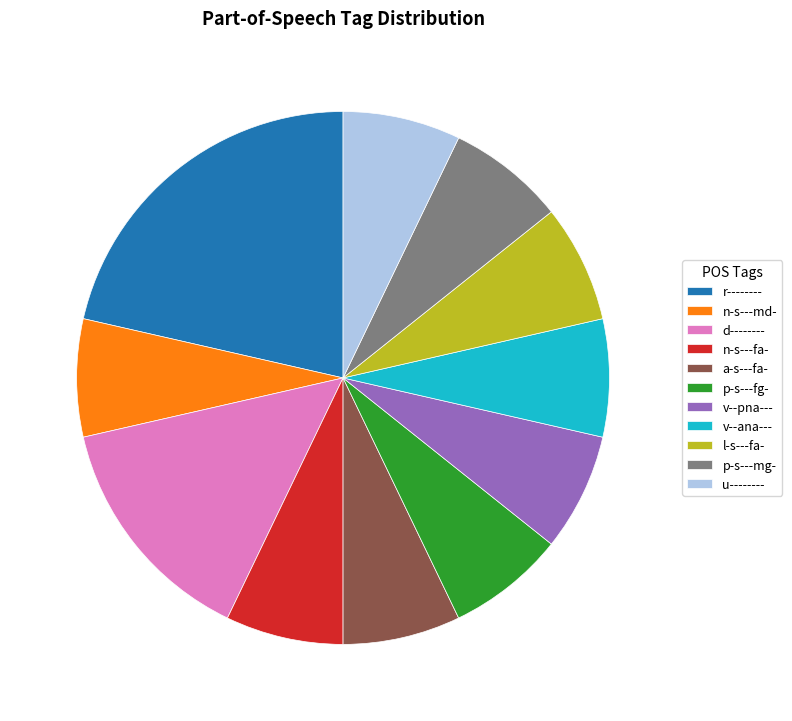

True or false: u-------- accounts for 1% of the total.

False